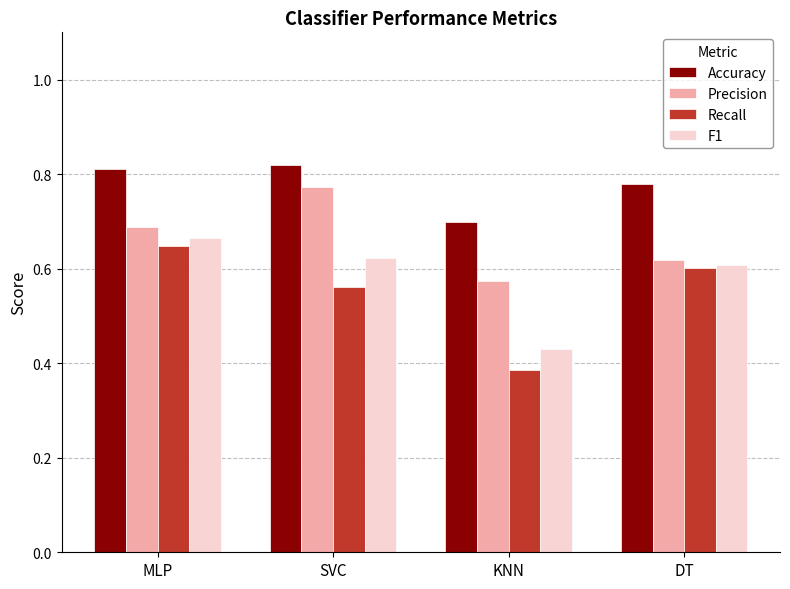

Which series changed the most between SVC and KNN?

Precision